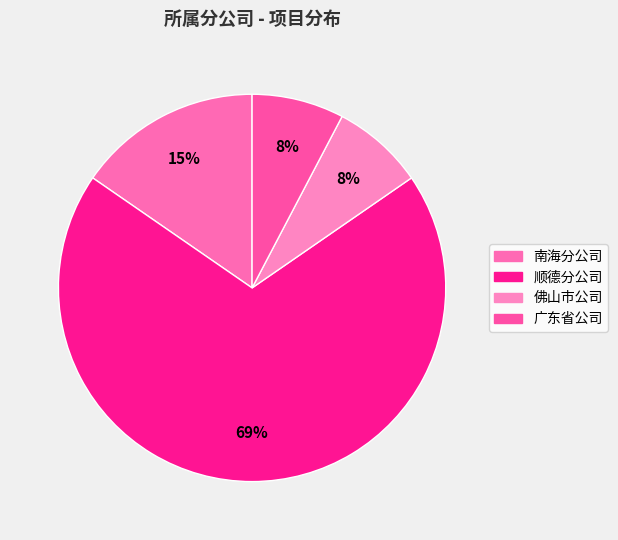

How much of the chart is everything except 佛山市公司?

92.3%